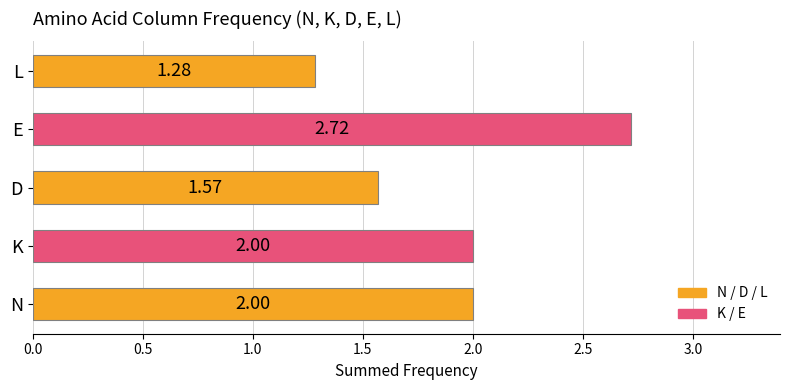

Which label corresponds to the largest value in the chart?

E